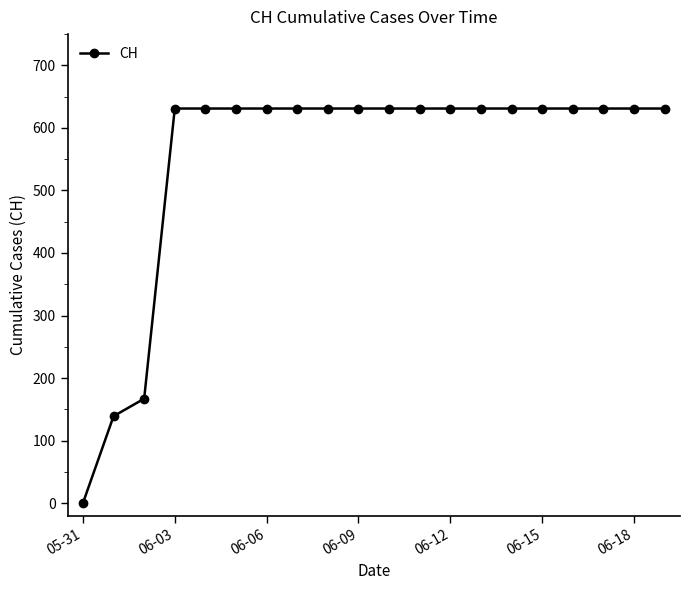

What is the maximum value shown in the chart?

631